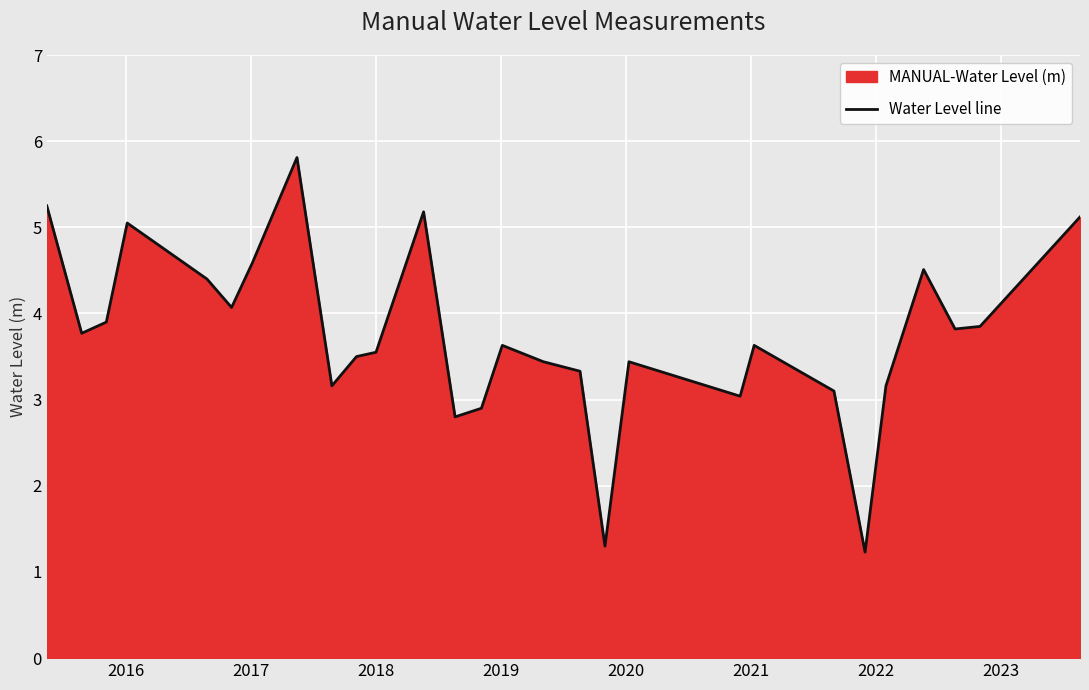

Does the chart display data point markers on the line(s)?

No